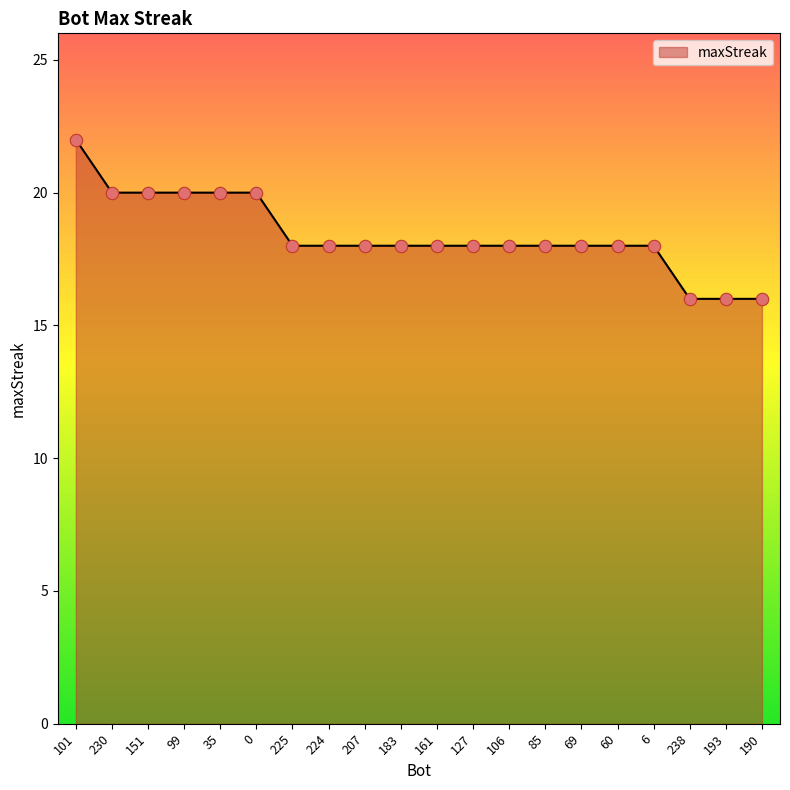

Which has a higher value, 161 or 193?

161